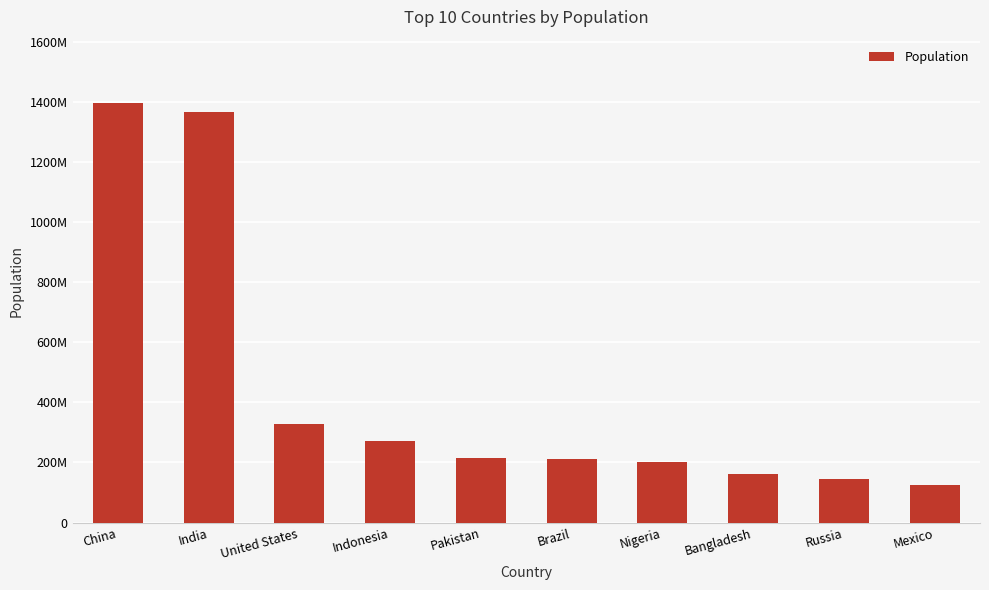

Does the chart contain any negative values?

No